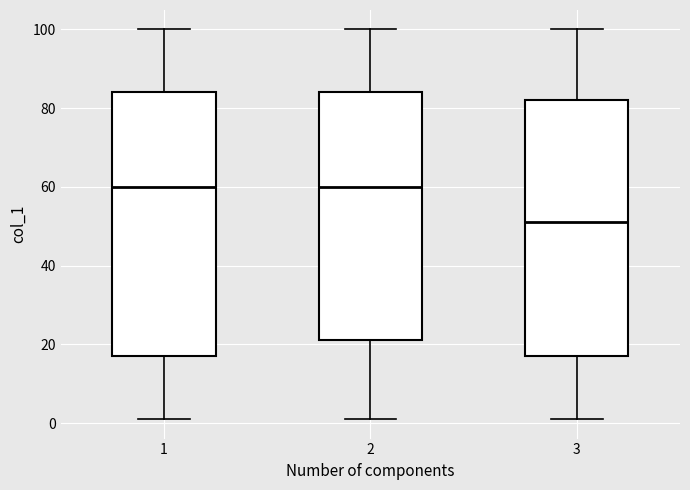

Which box's median line is the lowest?

3